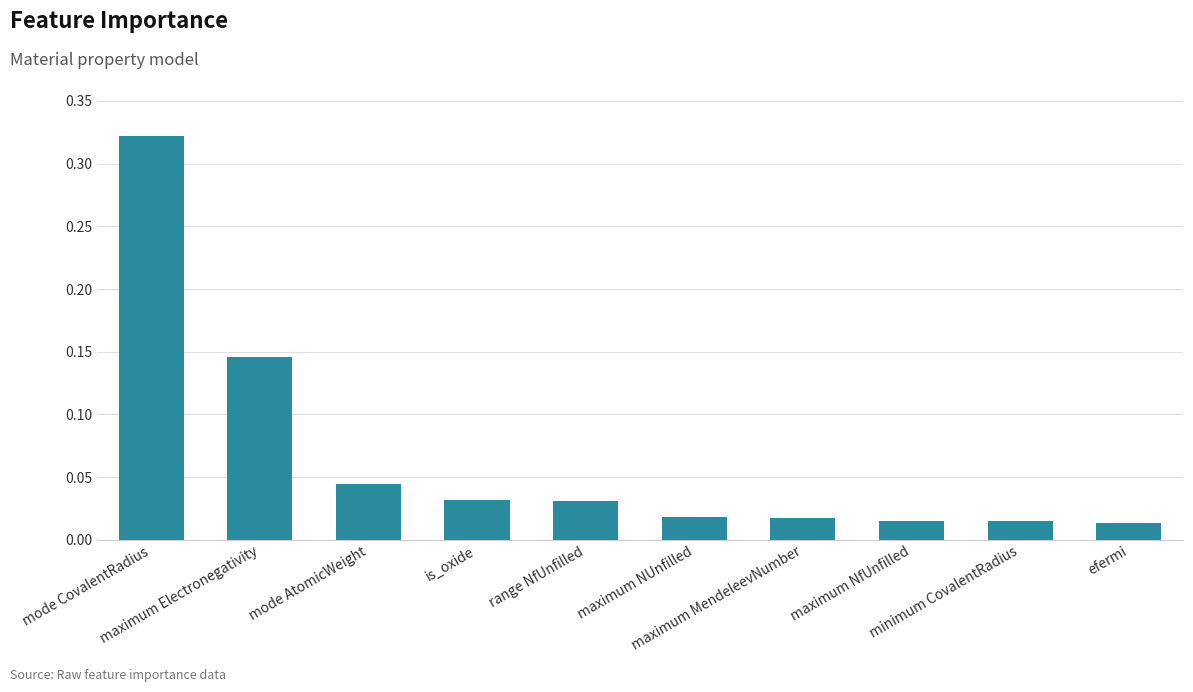

Reading right to left, what are all the values shown in this chart?

efermi=0.0	minimum CovalentRadius=0.0	maximum NfUnfilled=0.0	maximum MendeleevNumber=0.0	maximum NUnfilled=0.0	range NfUnfilled=0.0	is_oxide=0.0	mode AtomicWeight=0.0	maximum Electronegativity=0.1	mode CovalentRadius=0.3